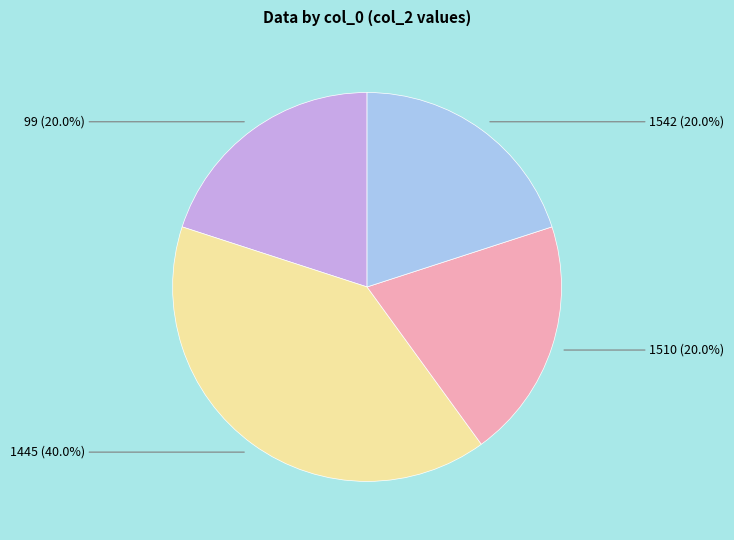

Is there a majority slice in this chart?

No